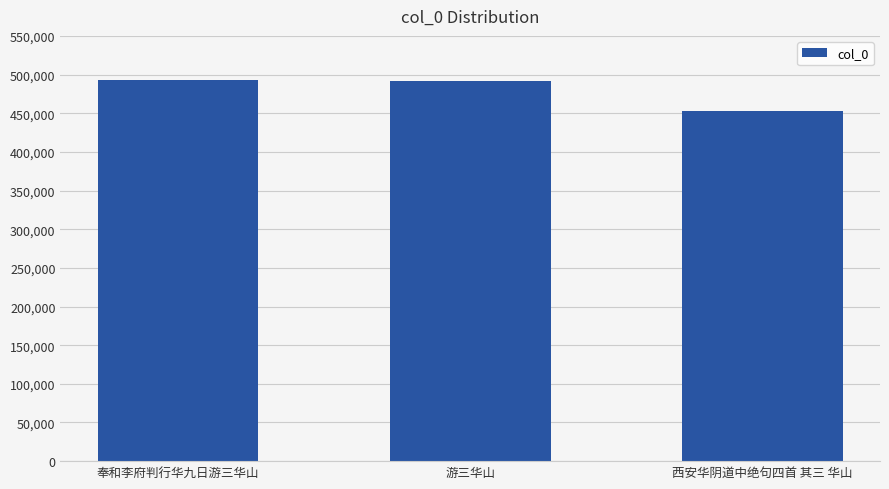

Does the chart contain any negative values?

No